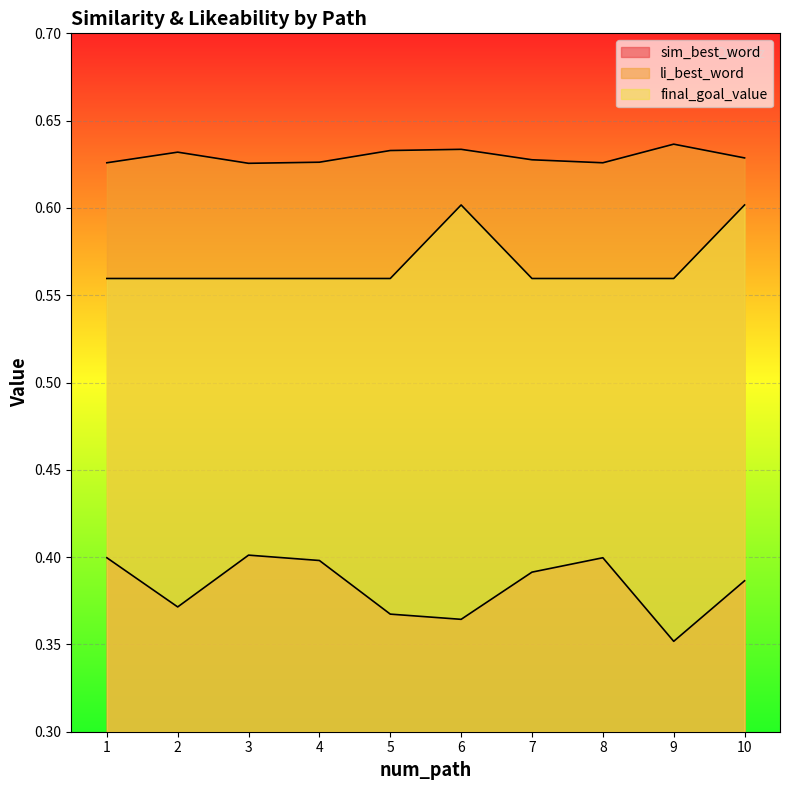

Reading right to left, list all the values displayed in this chart.

sim_best_word: 0.4	0.4	0.4	0.4	0.4	0.4	0.4	0.4	0.4	0.4
li_best_word: 0.6	0.6	0.6	0.6	0.6	0.6	0.6	0.6	0.6	0.6
final_goal_value: 0.6	0.6	0.6	0.6	0.6	0.6	0.6	0.6	0.6	0.6